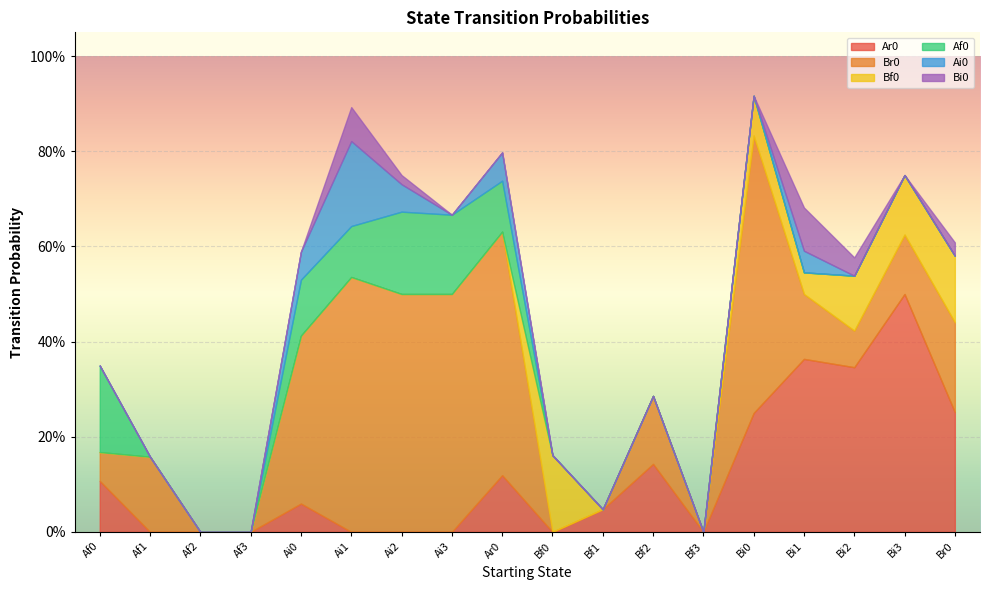

What position from the right is Br0?

1